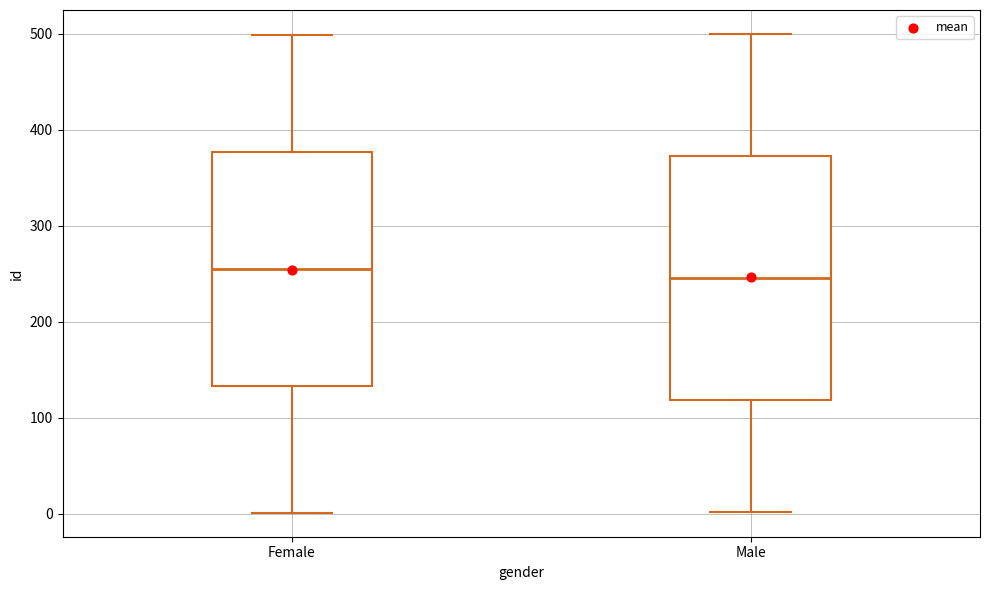

Reading left to right, read every box against the y-axis: the position of its median line, the range the box covers, and the ends of its whiskers. The values are not printed on the chart, so give them approximately, as read against the axis.

Female: median 260, box 130 to 380, whiskers 0 to 500
Male: median 250, box 120 to 370, whiskers 0 to 500